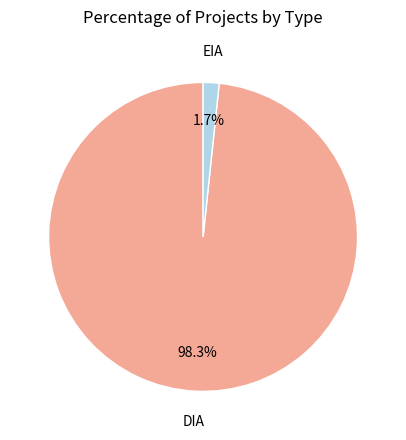

Does any single category account for the majority?

Yes